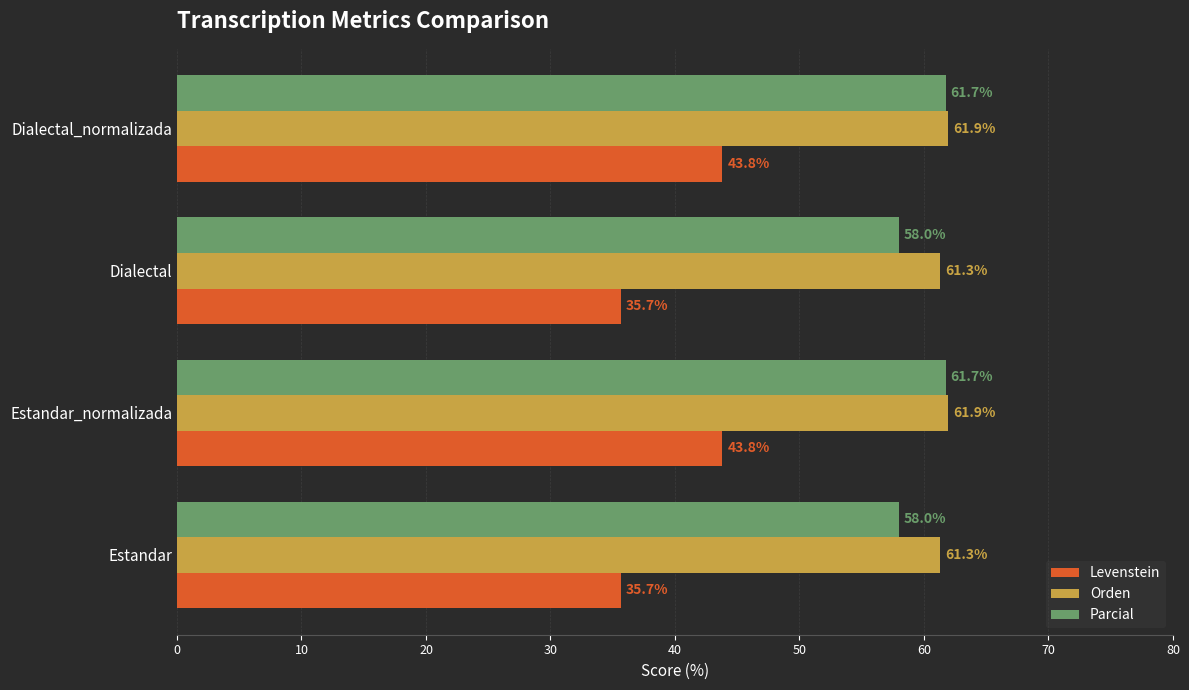

Is the value of Parcial at Estandar_normalizada greater than the value of Orden at Estandar?

Yes